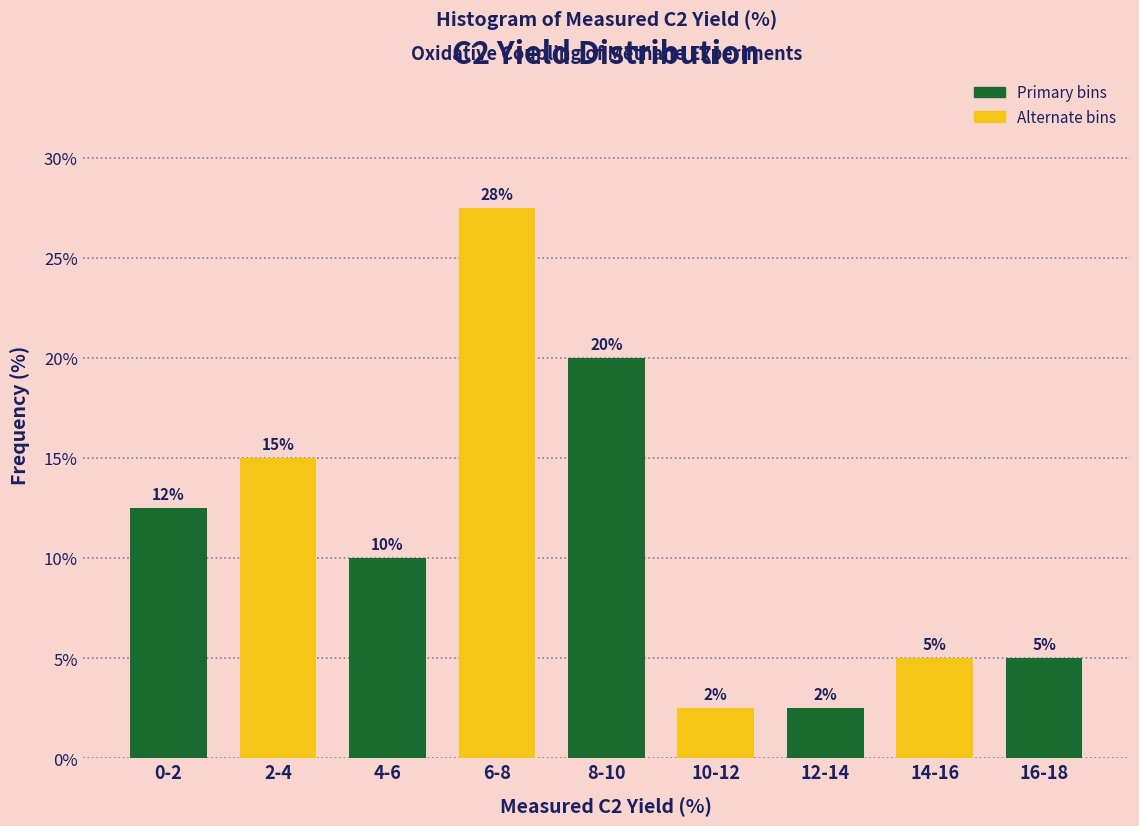

What is the label of the 6th bar from the right?

6-8